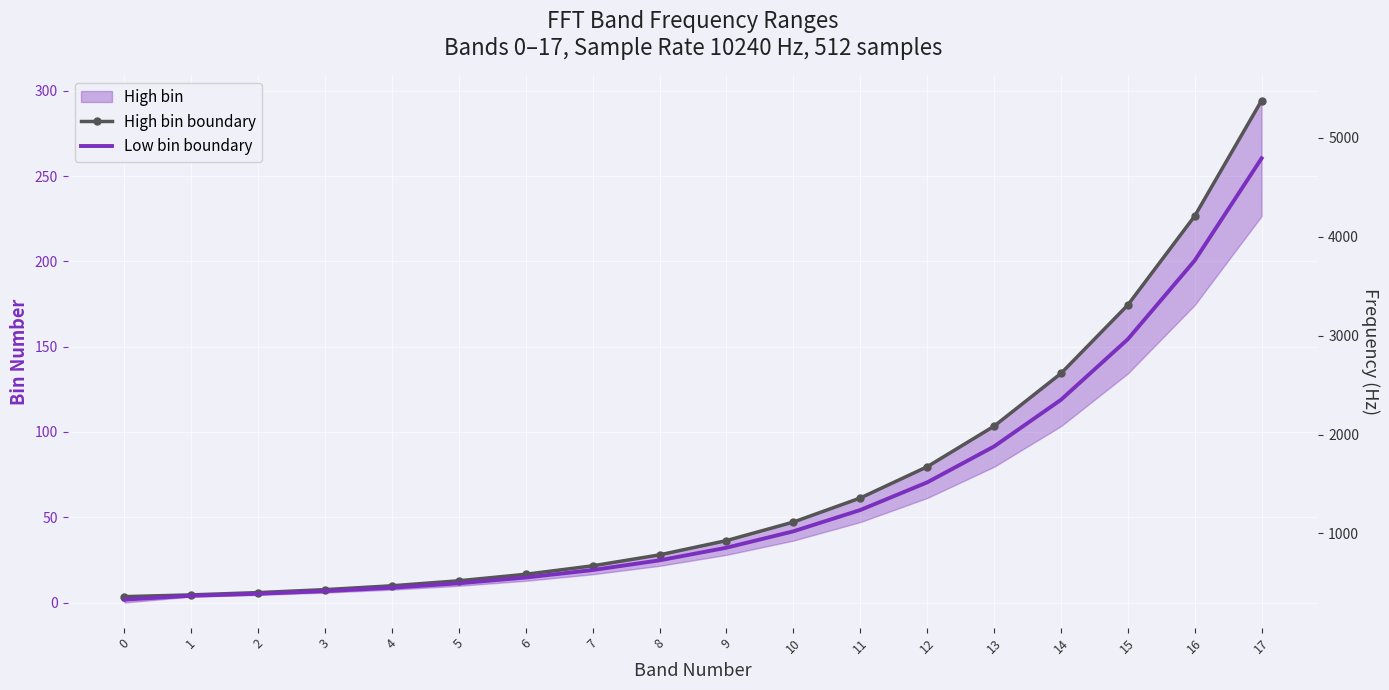

At which category is the sum across all series the highest?

17